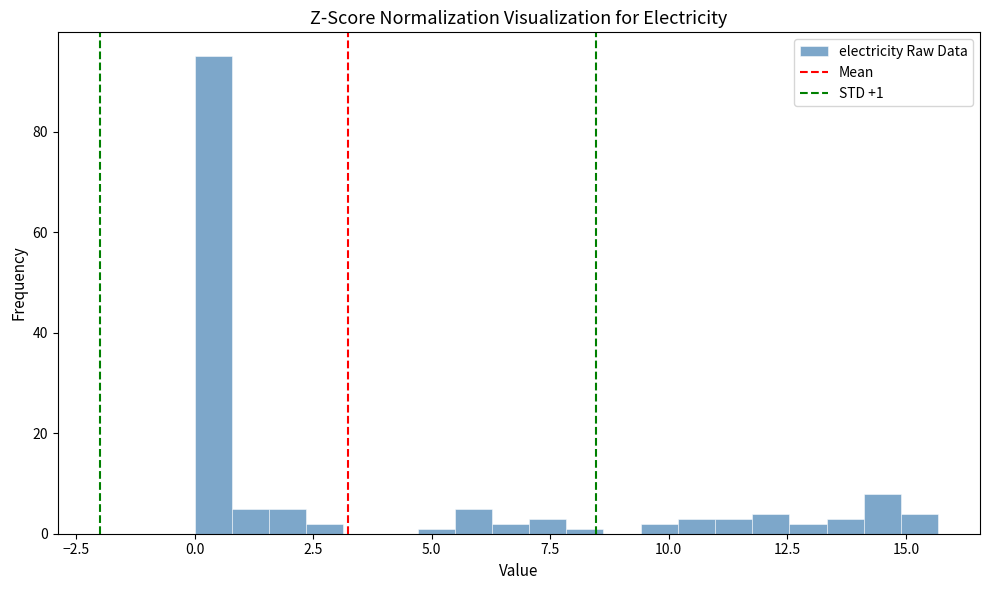

Around what value on the x-axis is the tallest bar? Give the approximate position of its centre, as read against the axis.

0.5